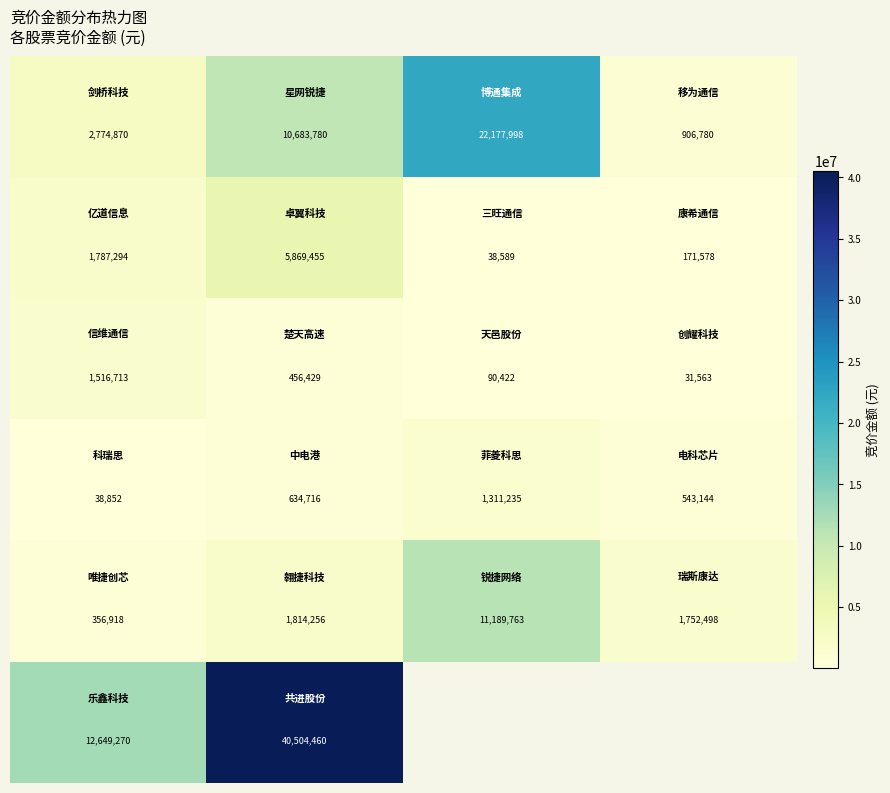

What is the minimum value shown in the chart?

31563.0